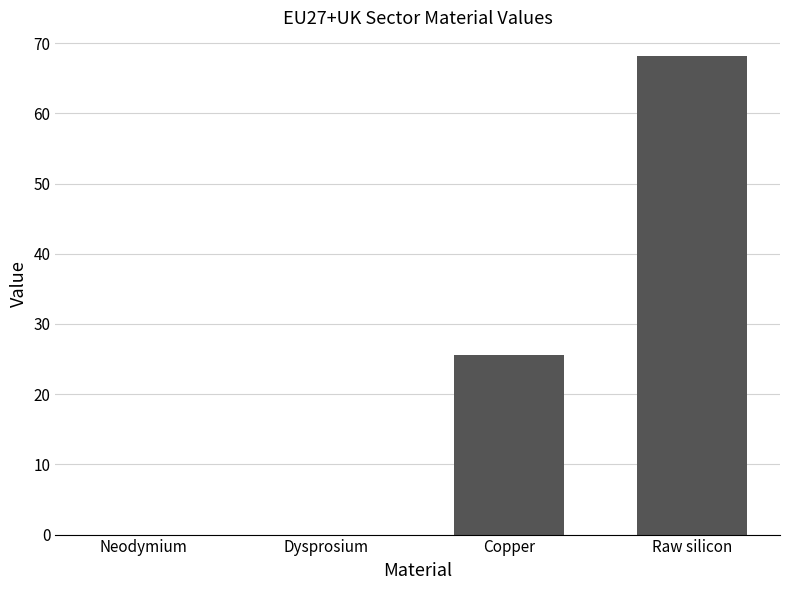

What is the sum of all values?

93.7